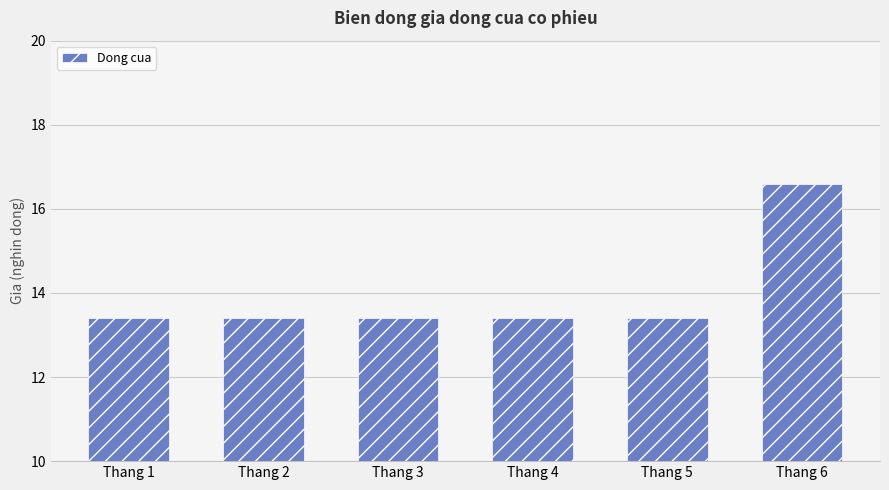

What is the average value?

13.9